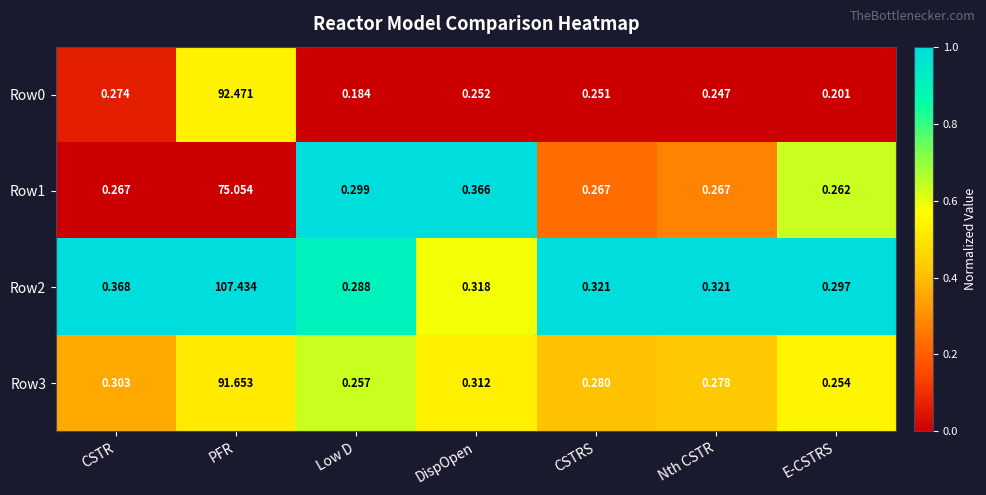

Where is Row2 nearest to the value 53?

CSTR